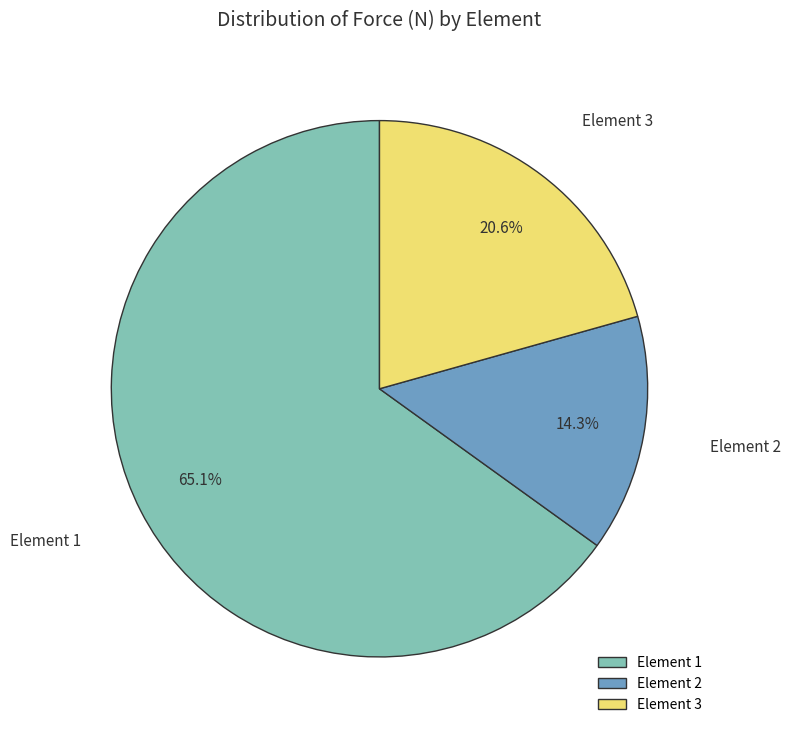

Which has a higher value, Element 1 or Element 2?

Element 1